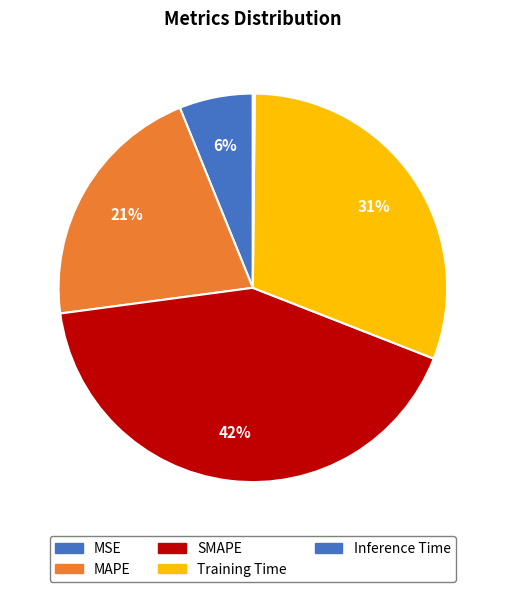

To the nearest percent, what portion does Training Time represent?

31%